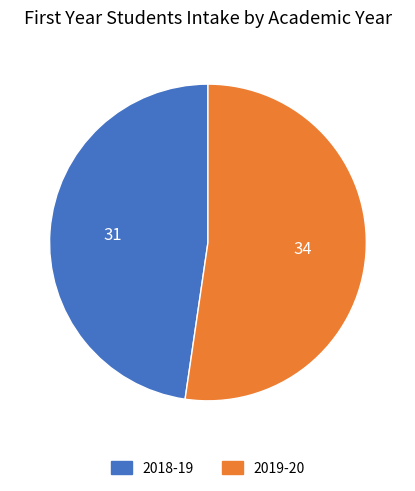

Rank the categories by value from highest to lowest.

2019-20, 2018-19